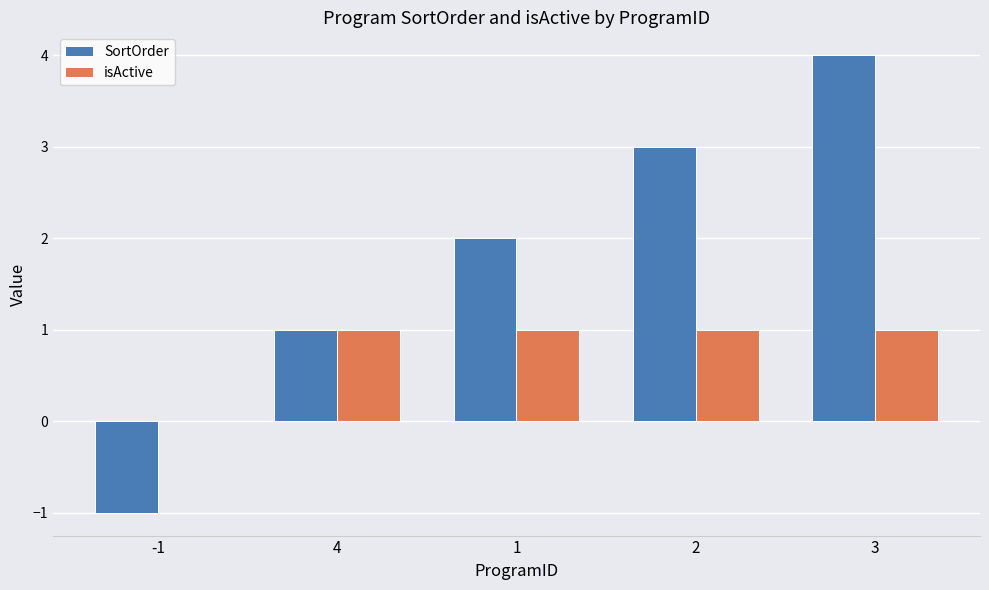

Which series changed the most between 1 and 3?

SortOrder